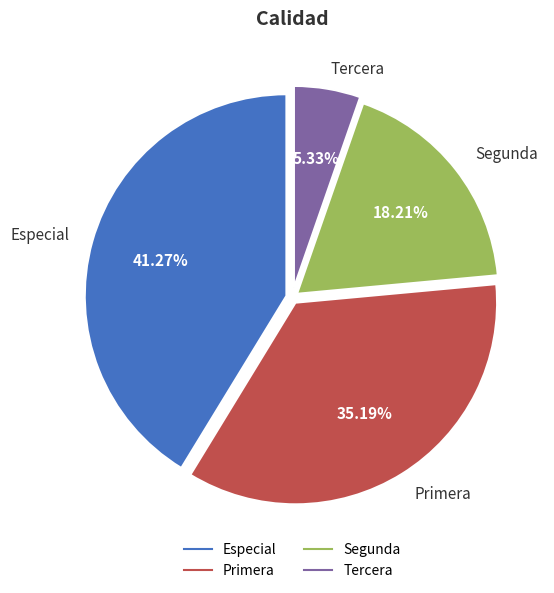

What portion of the pie excludes Segunda?

81.8%